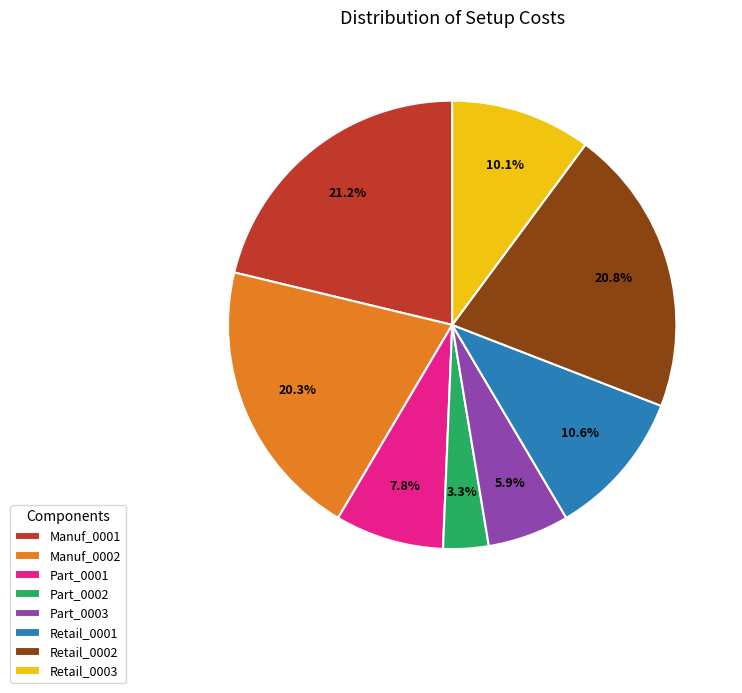

To the nearest percent, what portion does Retail_0001 represent?

11%